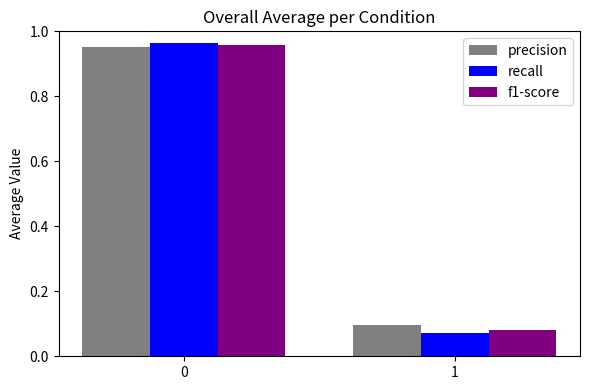

At how many categories does at least one series exceed 0?

2